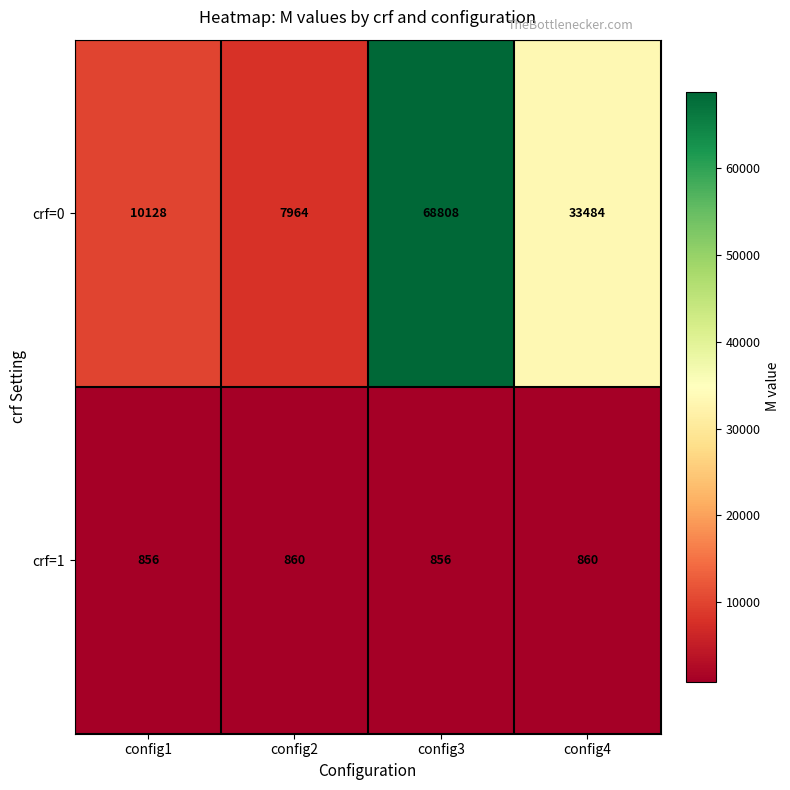

The value of crf=0 at config3 is 68808. True or false?

True